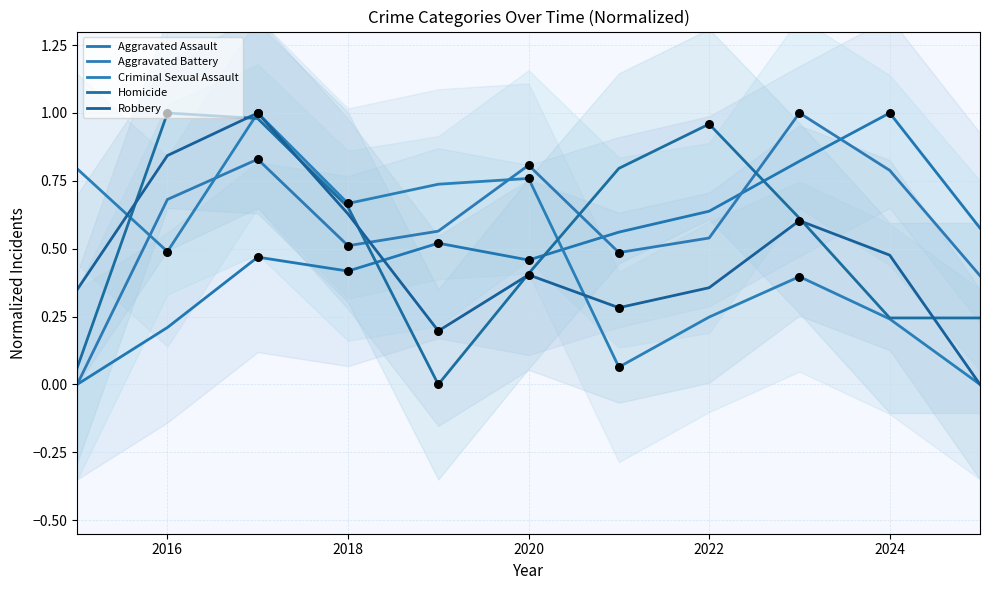

Which series has the largest total across all categories?

Aggravated Battery